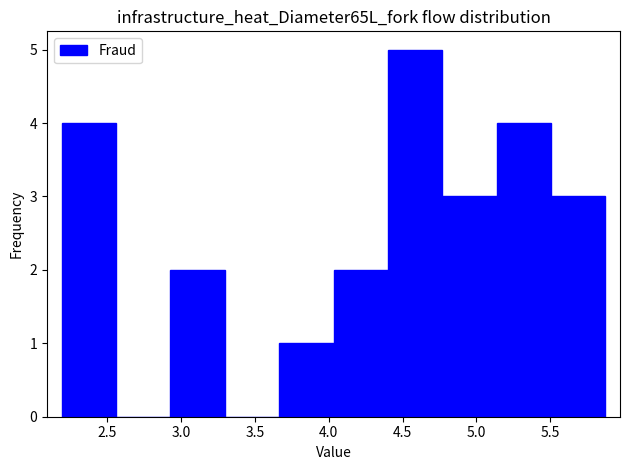

Reading left to right, list every bar in this chart as the range it spans on the x-axis followed by its height. Neither the bar edges nor the heights are printed on the chart, so give them approximately, as read against the axes.

2.20 to 2.55: 4
2.55 to 2.95: 0
2.95 to 3.30: 2
3.30 to 3.65: 0
3.65 to 4.05: 1
4.05 to 4.40: 2
4.40 to 4.75: 5
4.75 to 5.15: 3
5.15 to 5.50: 4
5.50 to 5.85: 3